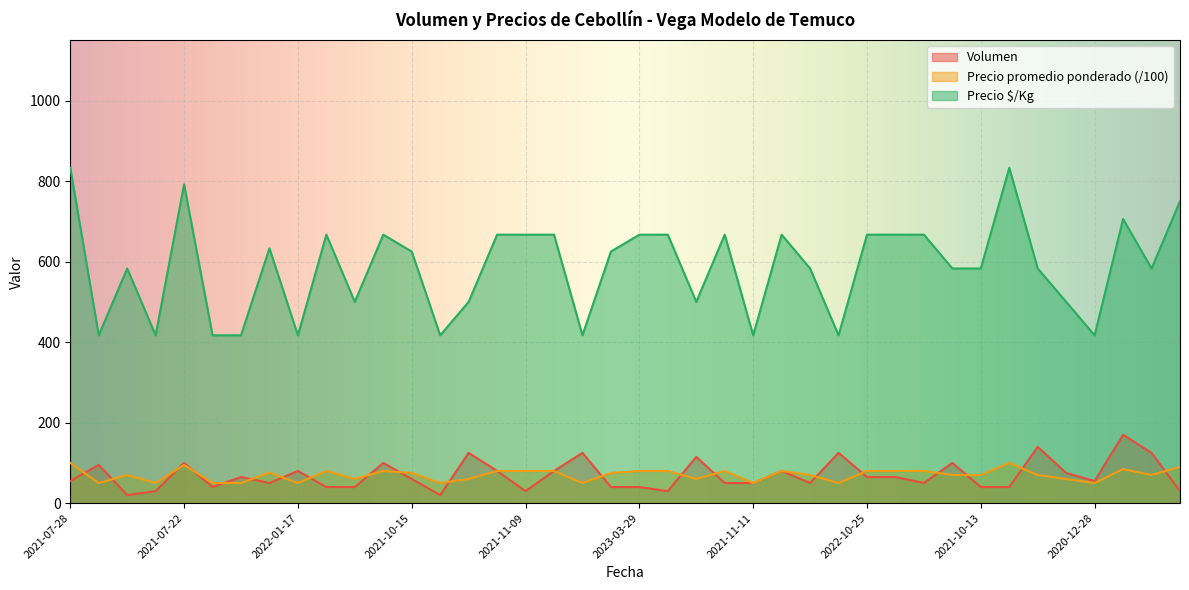

Rank the series at 2021-11-09 from highest to lowest value.

Precio $/Kg, Precio promedio ponderado (/100), Volumen